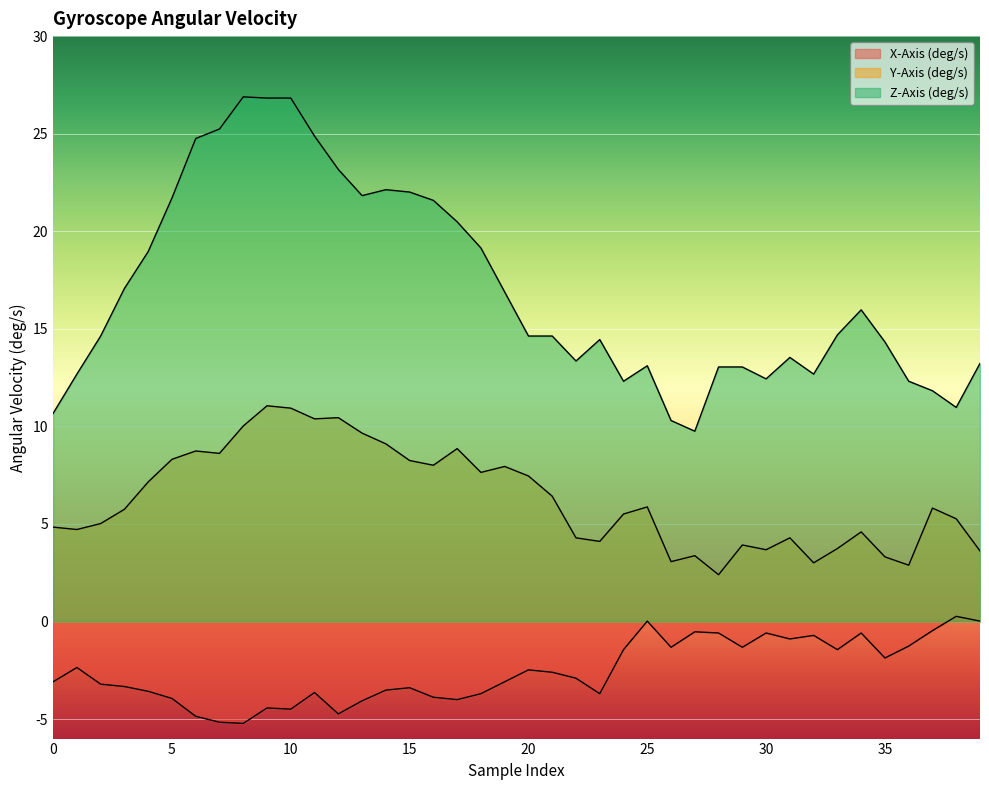

Rank the series by their maximum value, from highest to lowest.

Z-Axis (deg/s), Y-Axis (deg/s), X-Axis (deg/s)